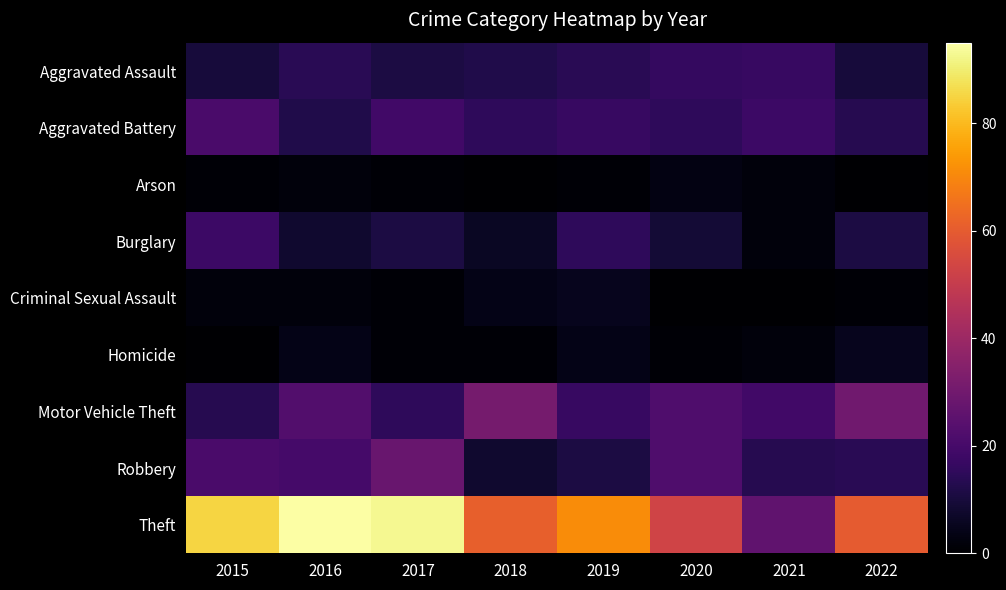

Which series has the largest total across all categories?

Theft